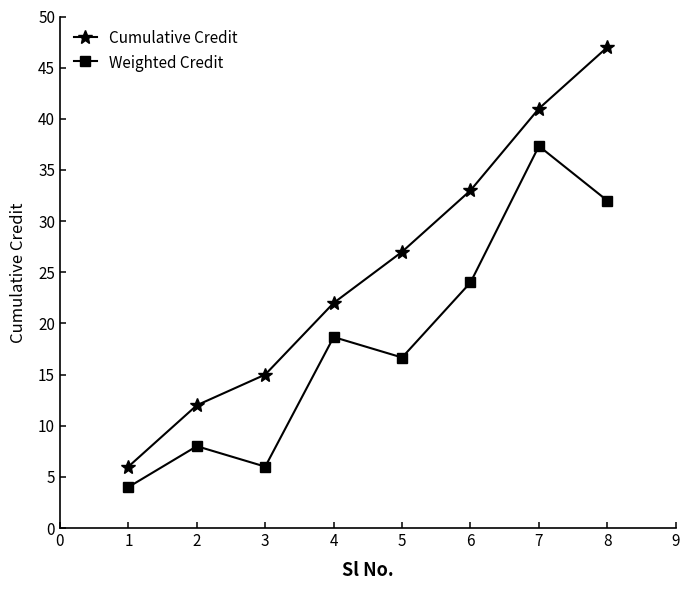

Rank the series at 4 from highest to lowest value.

Cumulative Credit, Weighted Credit